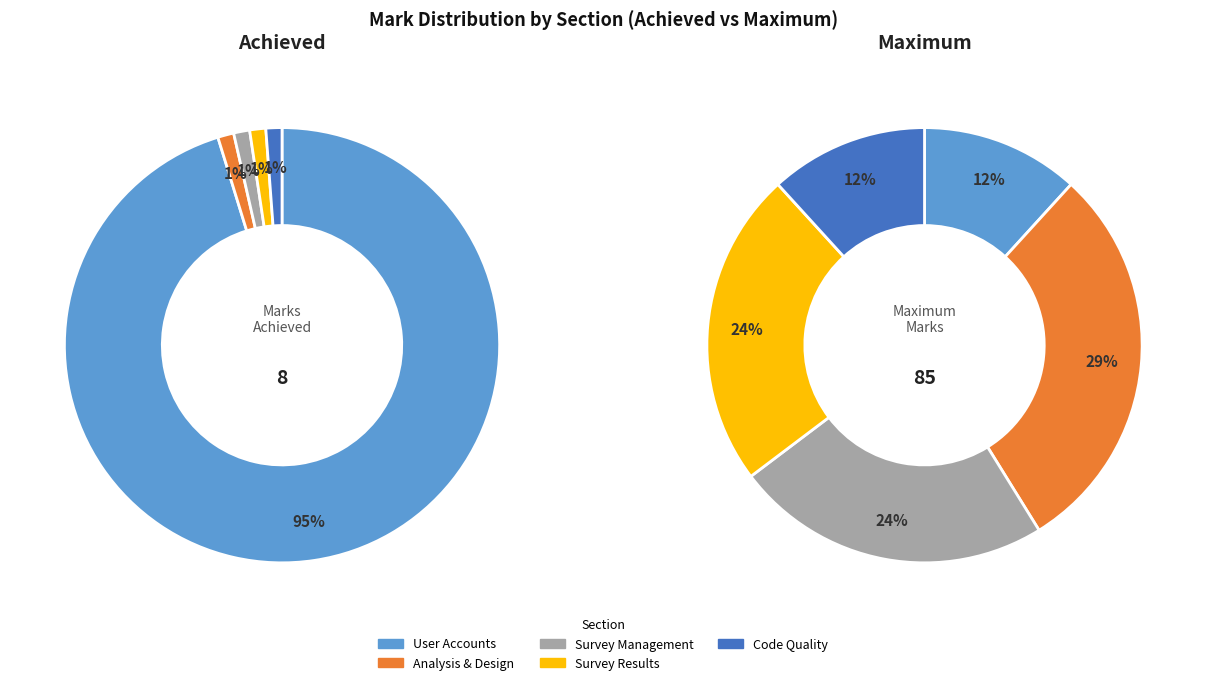

Which slice is the smallest?

Analysis and Design